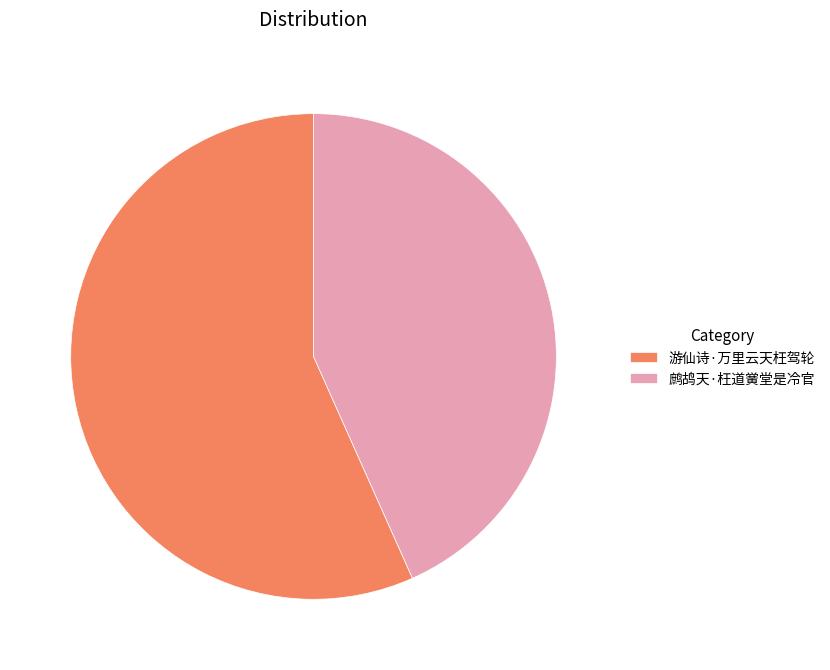

How many segments does this pie chart have?

2